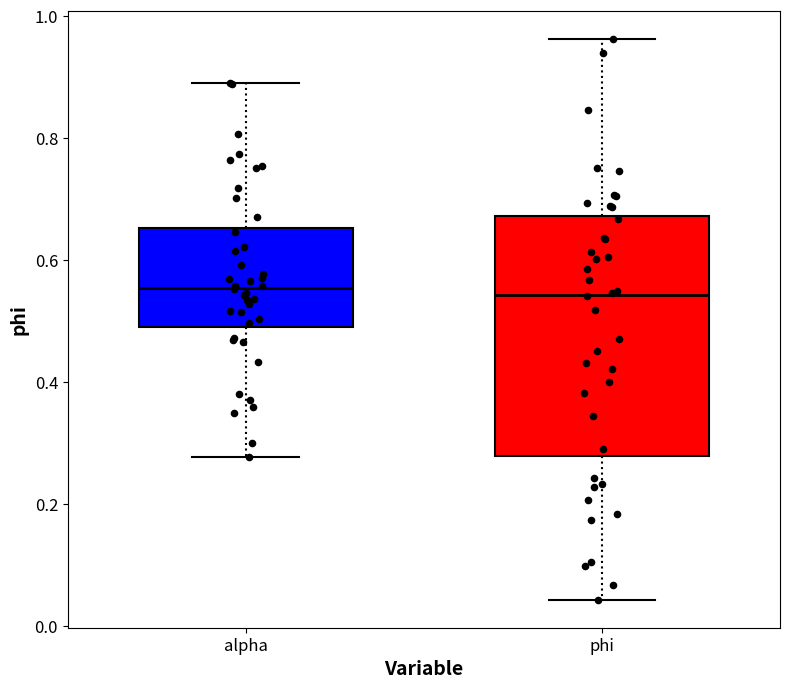

Reading left to right, transcribe this box plot: for each box, give where its median line is, the range the box spans, and where its two whiskers end, as read against the y-axis. The values are not printed on the chart, so give them approximately, as read against the axis.

alpha: median 0.56, box 0.50 to 0.66, whiskers 0.28 to 0.90
phi: median 0.54, box 0.28 to 0.68, whiskers 0.04 to 0.96